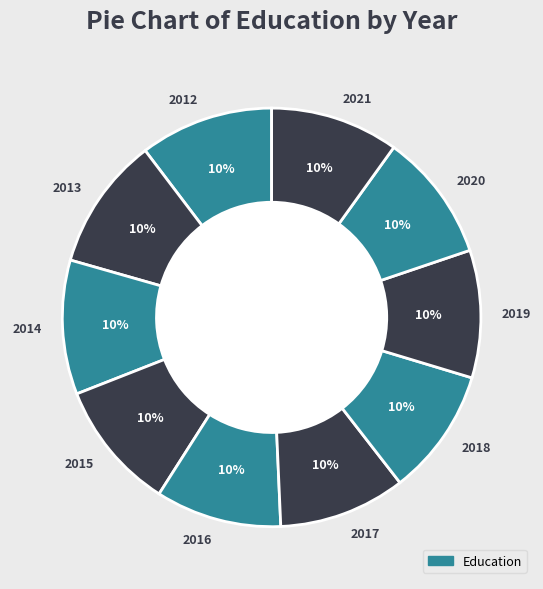

Is the sum of 2019 and 2016 greater than half?

No